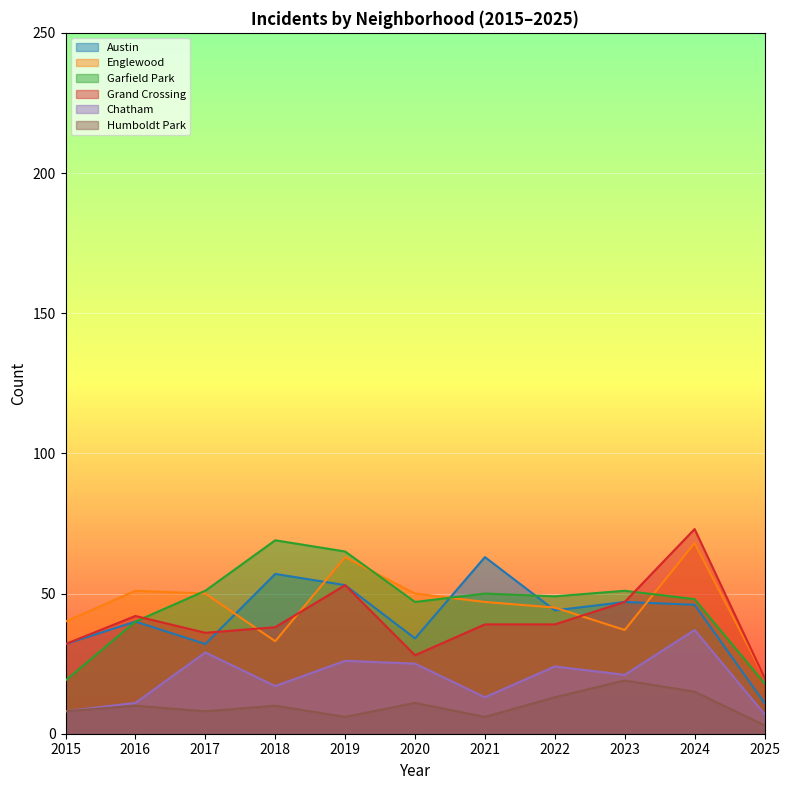

True or false: Grand Crossing has more than 0 interior local peaks.

True